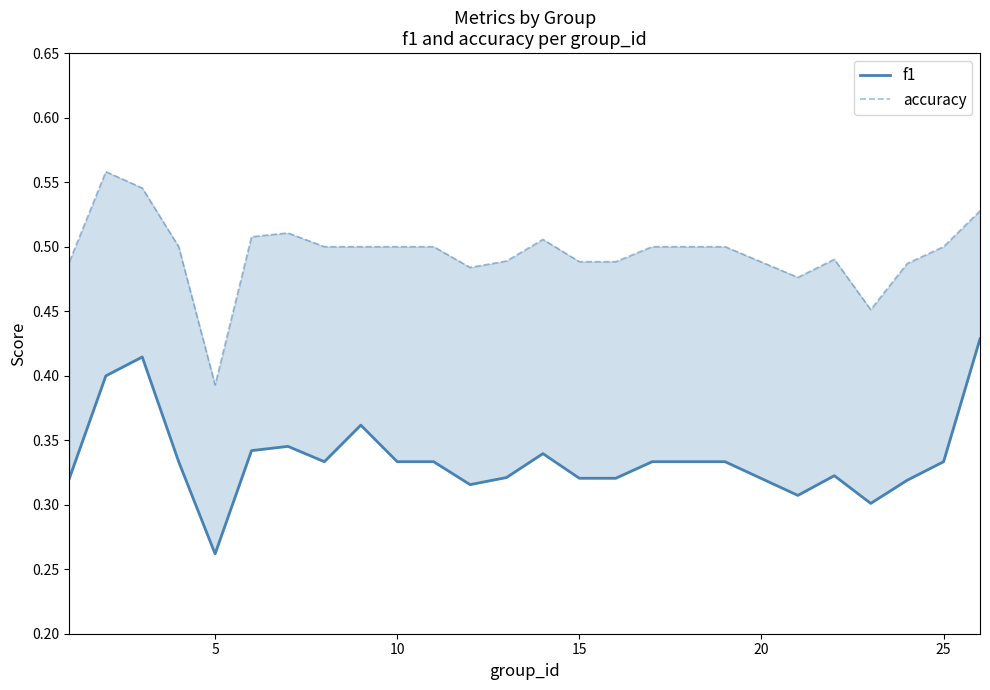

Is it true that accuracy equals 0.8 at 10?

False